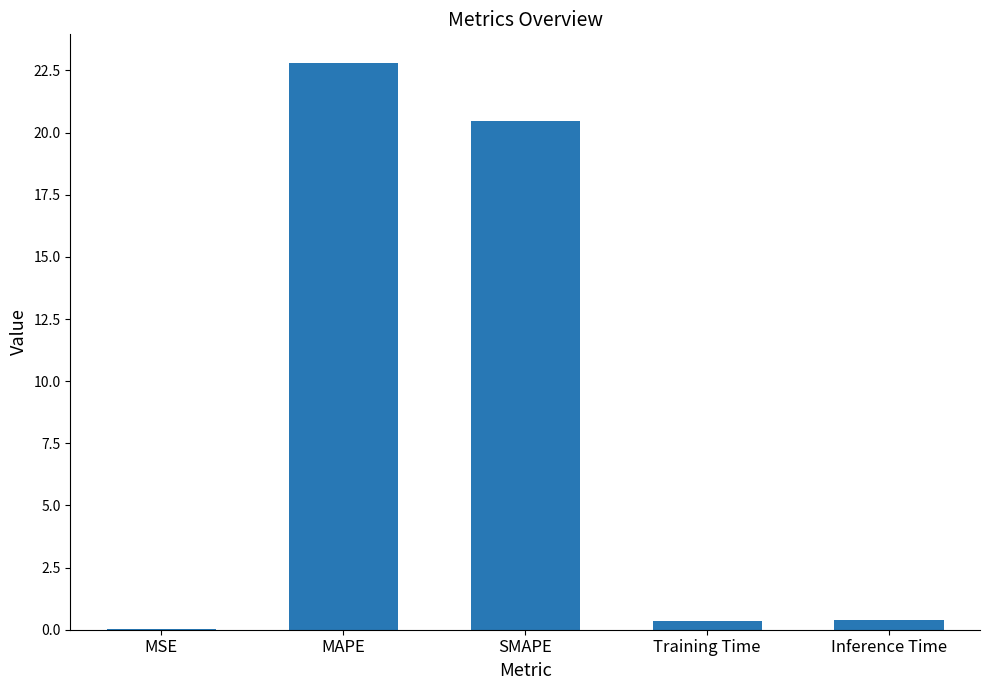

Which label corresponds to the largest value in the chart?

MAPE